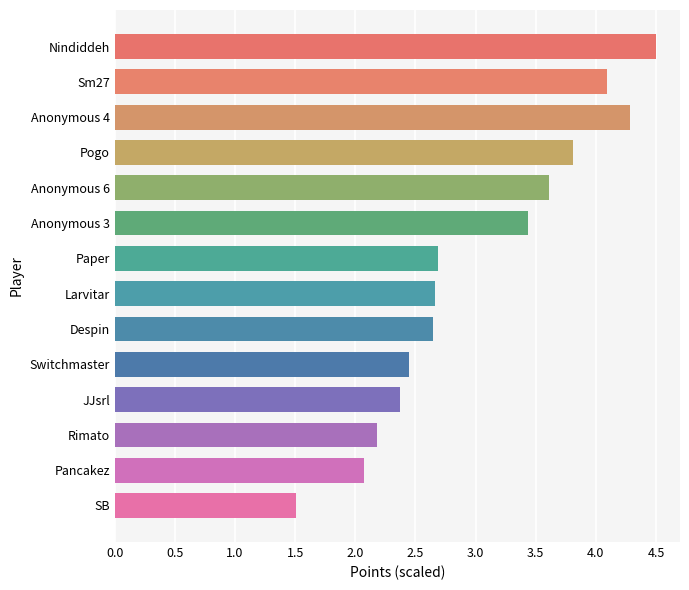

What is the label of the 9th bar from the bottom?

Anonymous 3